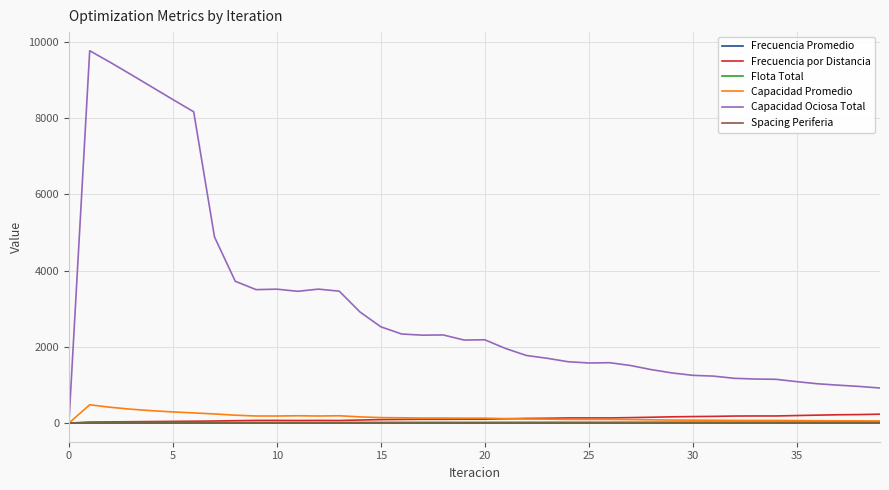

What is the difference between the maximum and minimum values in the Spacing Periferia series?

0.3